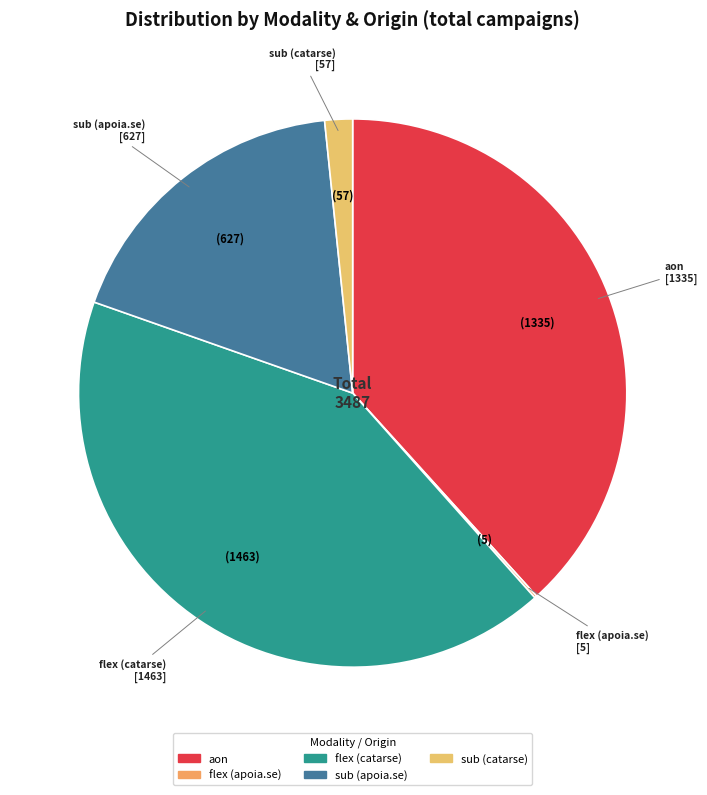

Is the sum of aon and sub (apoia.se) greater than half?

Yes